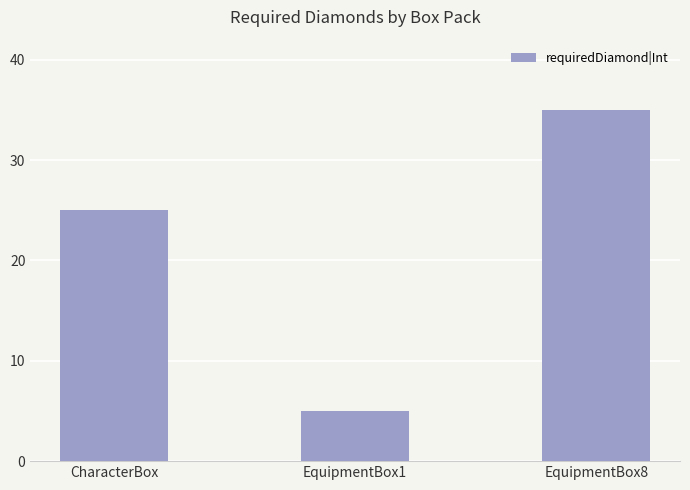

Which has a higher value, CharacterBox or EquipmentBox8?

EquipmentBox8